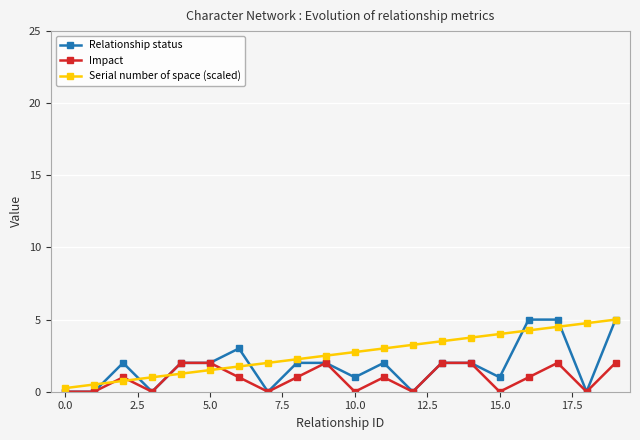

True or false: Serial number of space (scaled) and Impact cross at least once.

True